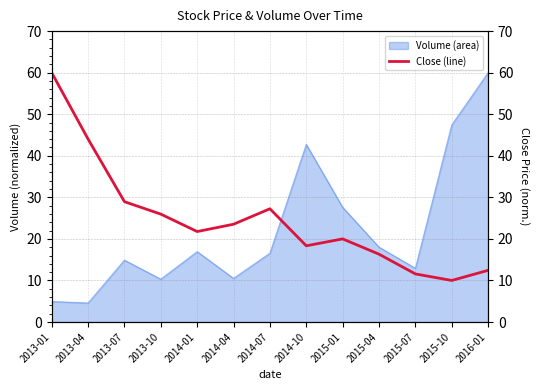

What is the average value?

24.6